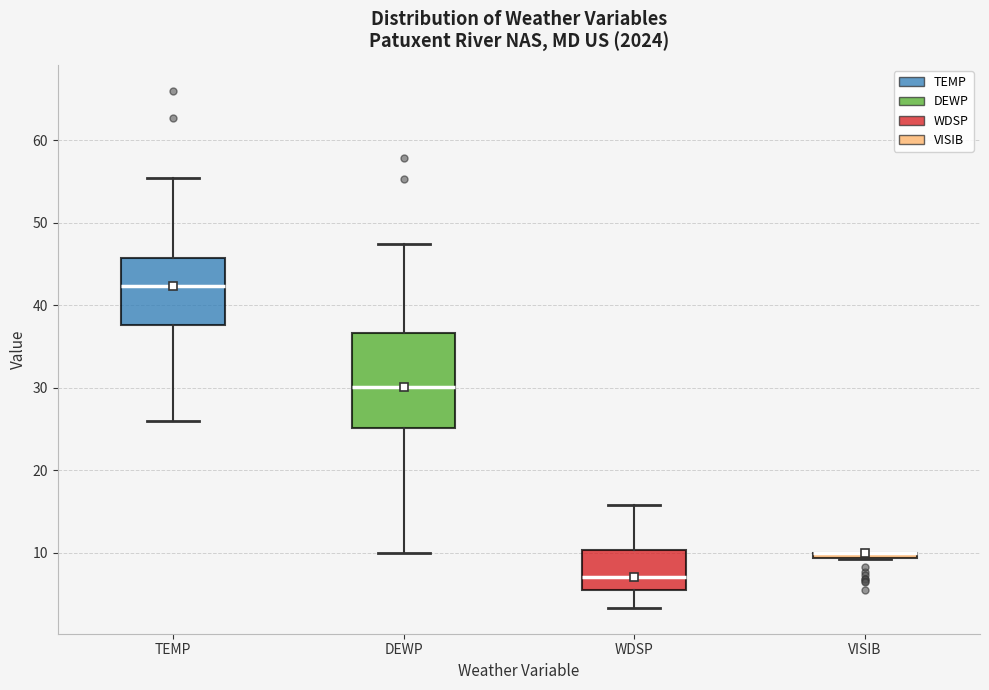

Which box is the tallest, from its lower edge to its upper edge?

DEWP